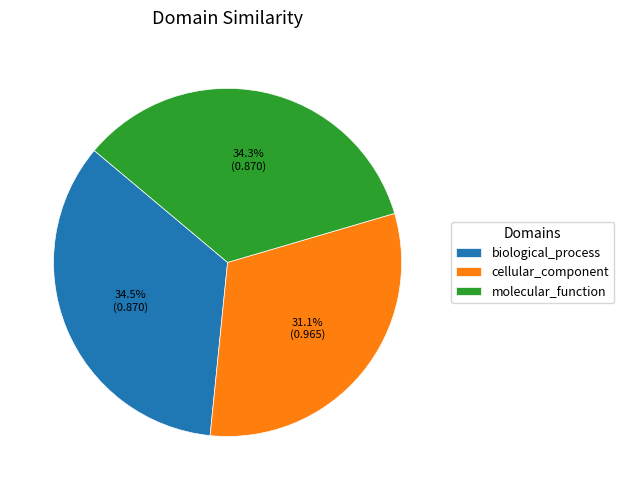

Is there any slice that represents more than half of the pie?

No